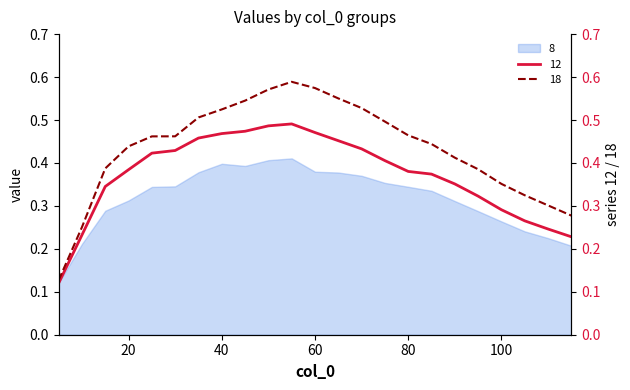

In 12, how many points are higher than both neighbors (excluding endpoints)?

1